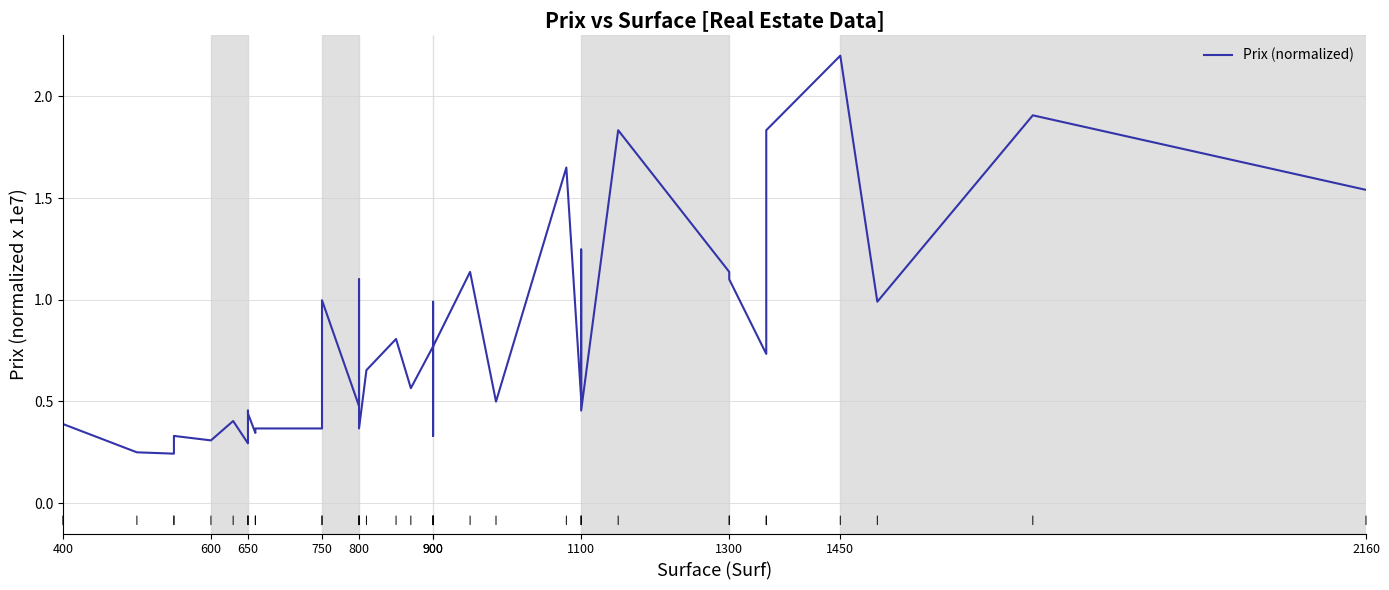

What is the smallest value displayed?

0.2